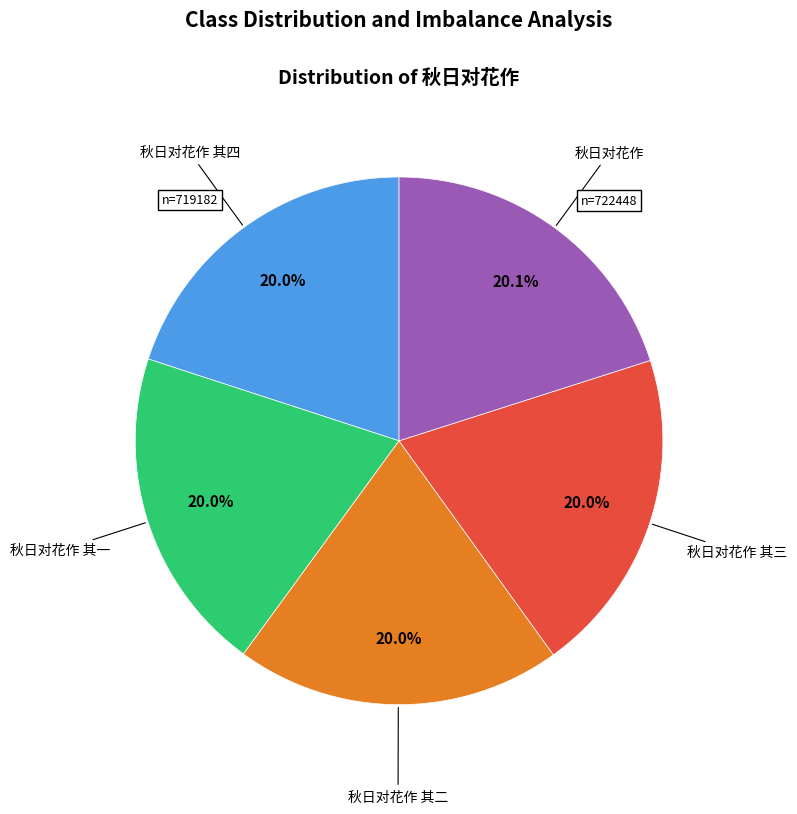

Is there a majority slice in this chart?

No